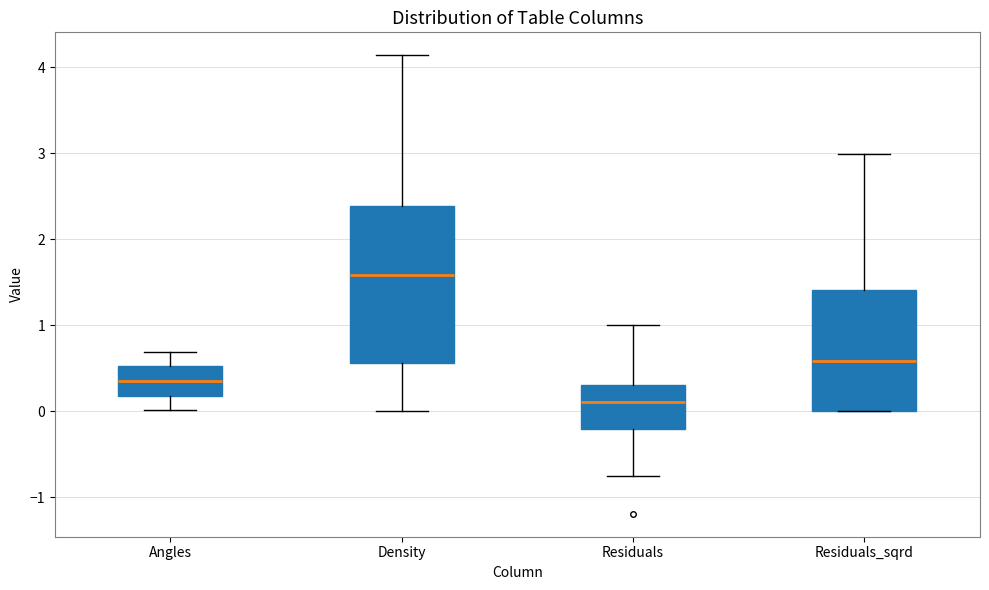

Where is the upper edge of the box for Density on the y-axis? The values are not printed on the chart, so give them approximately, as read against the axis.

2.4